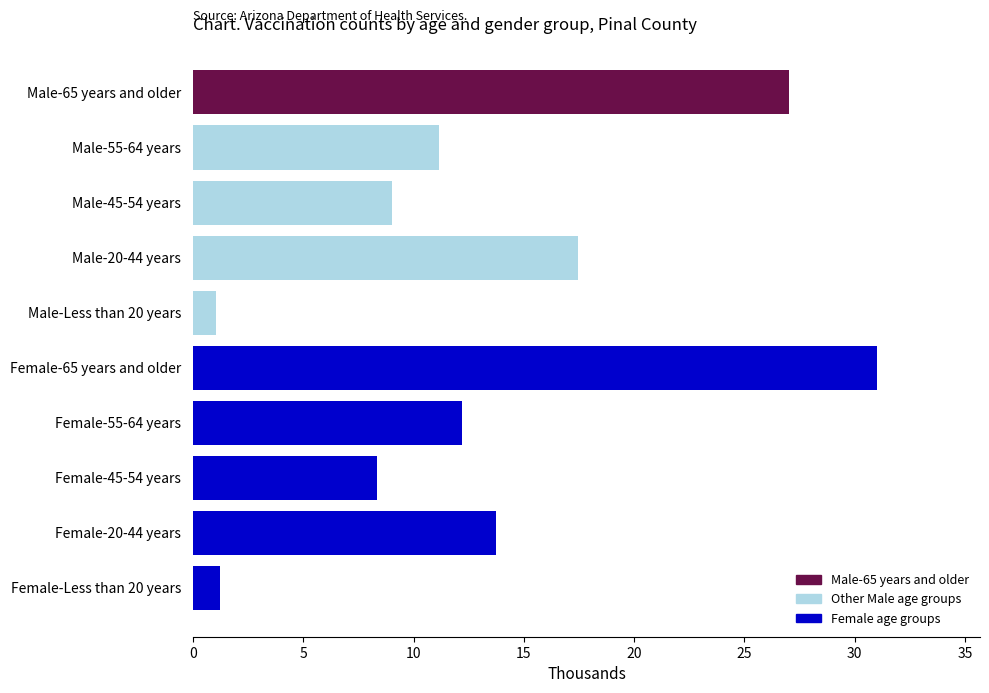

What position from the bottom is Female-Less than 20 years?

1